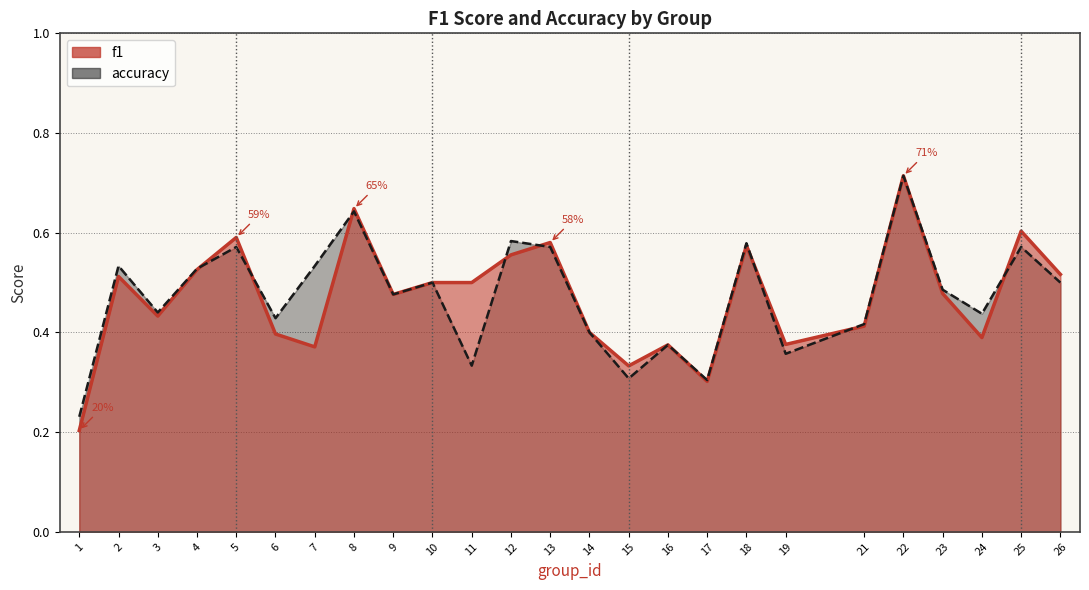

Reading right to left, what are all the values shown in this chart?

f1: 0.5	0.6	0.4	0.5	0.7	0.4	0.4	0.6	0.3	0.4	0.3	0.4	0.6	0.6	0.5	0.5	0.5	0.6	0.4	0.4	0.6	0.5	0.4	0.5	0.2
accuracy: 0.5	0.6	0.4	0.5	0.7	0.4	0.4	0.6	0.3	0.4	0.3	0.4	0.6	0.6	0.3	0.5	0.5	0.6	0.5	0.4	0.6	0.5	0.4	0.5	0.2